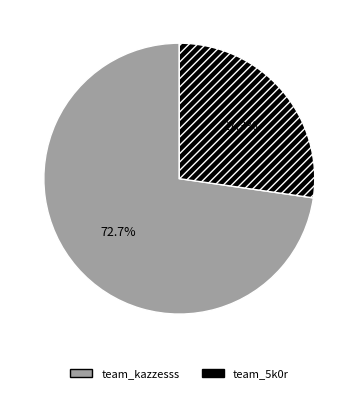

How many segments does this pie chart have?

2